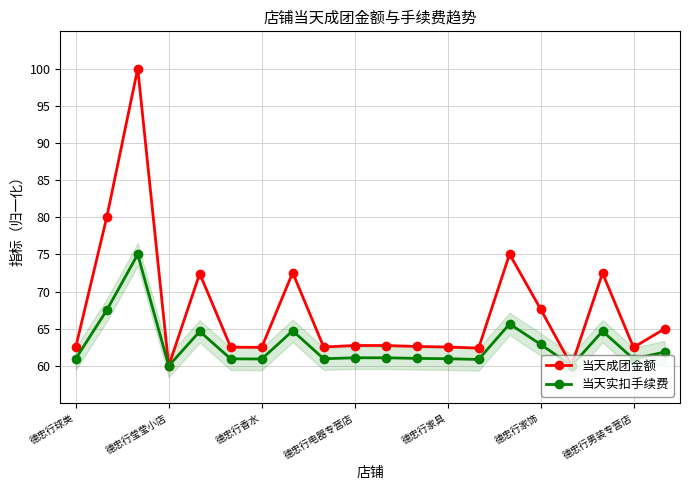

What is the approximate value of 当天实扣手续费 at 11?

61.0